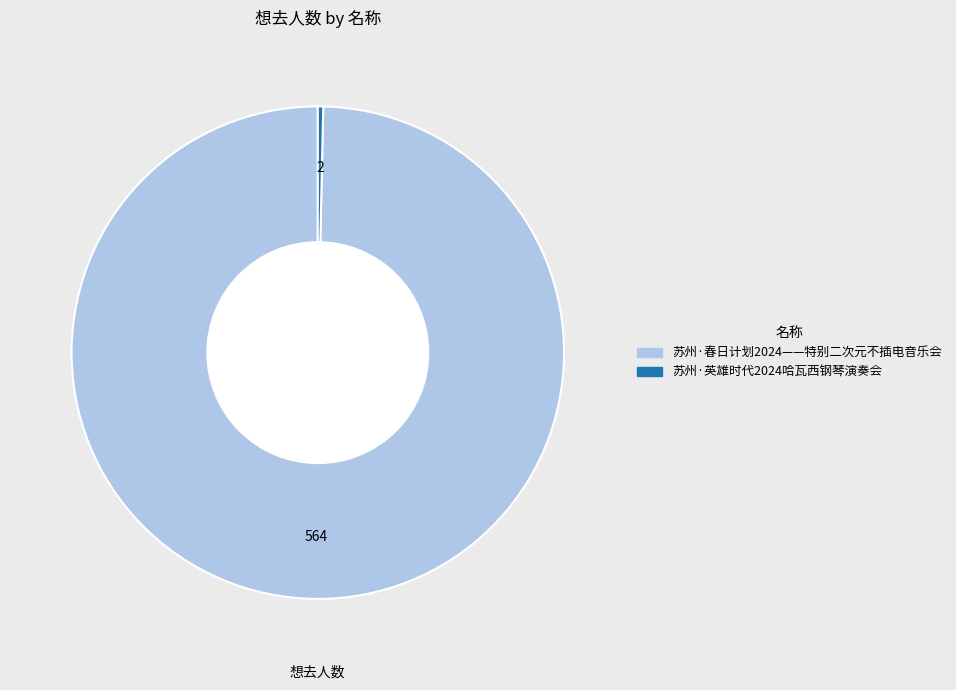

Is it true that 苏州·春日计划2024——特别二次元不插电音乐会 is 100% of the pie?

True